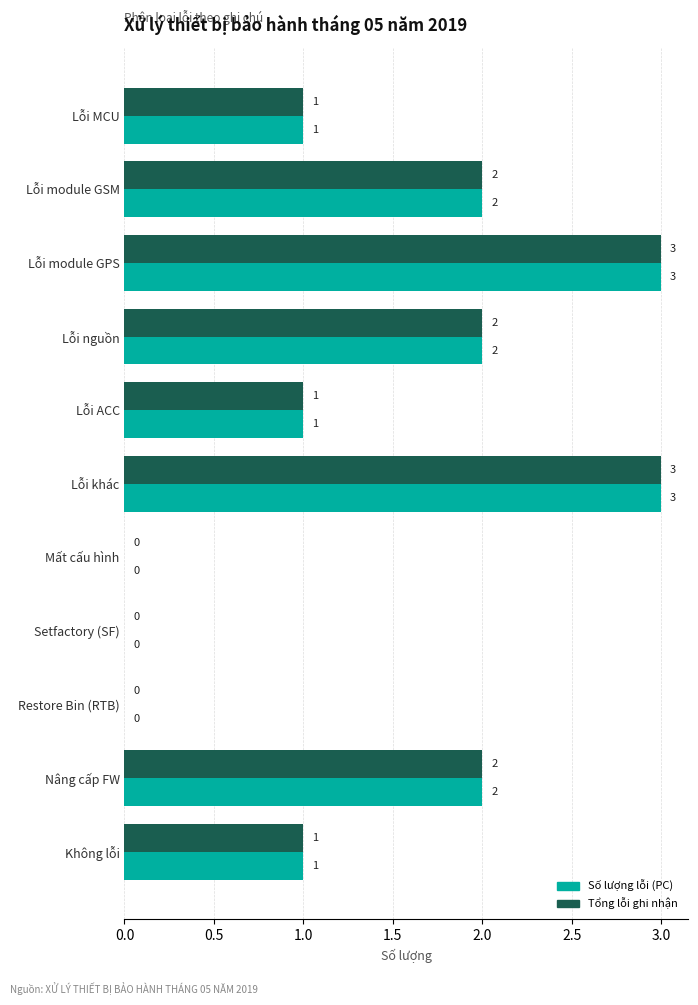

Is the value of Số lượng lỗi (PC) at Lỗi nguồn greater than the value of Tổng lỗi ghi nhận at Setfactory (SF)?

Yes